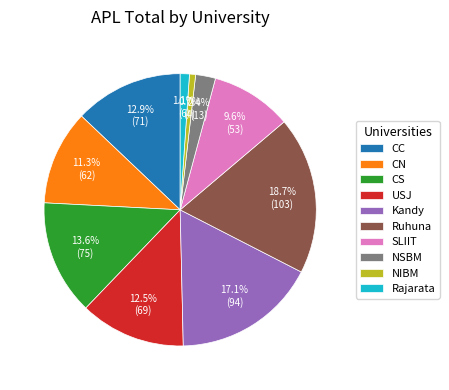

The Rajarata slice represents 1% of the pie. True or false?

True